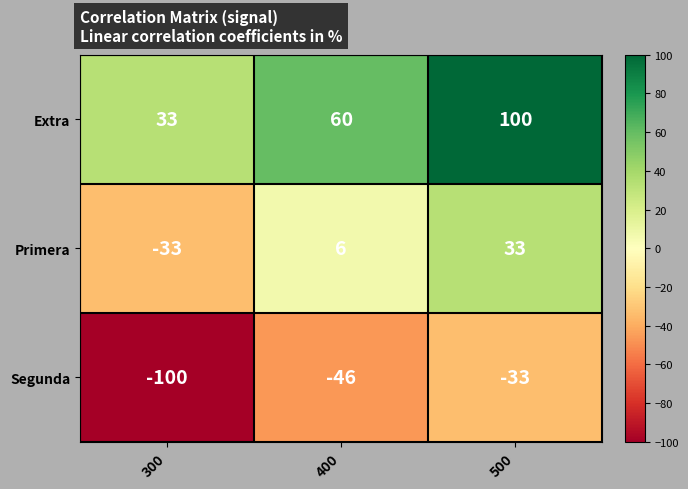

How many data points does each series have?

3